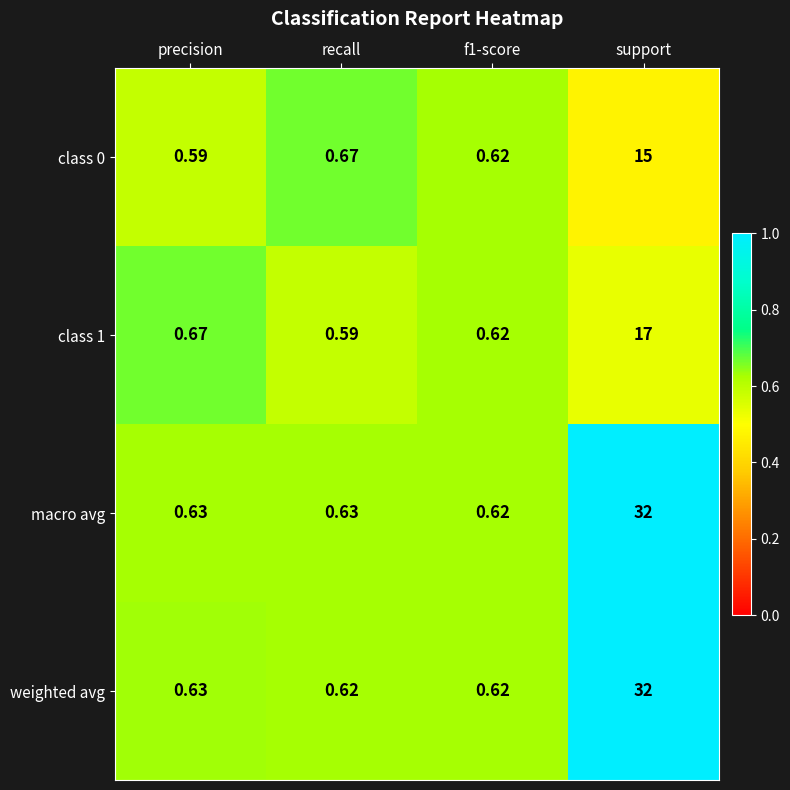

Which series has the largest total across all categories?

macro avg